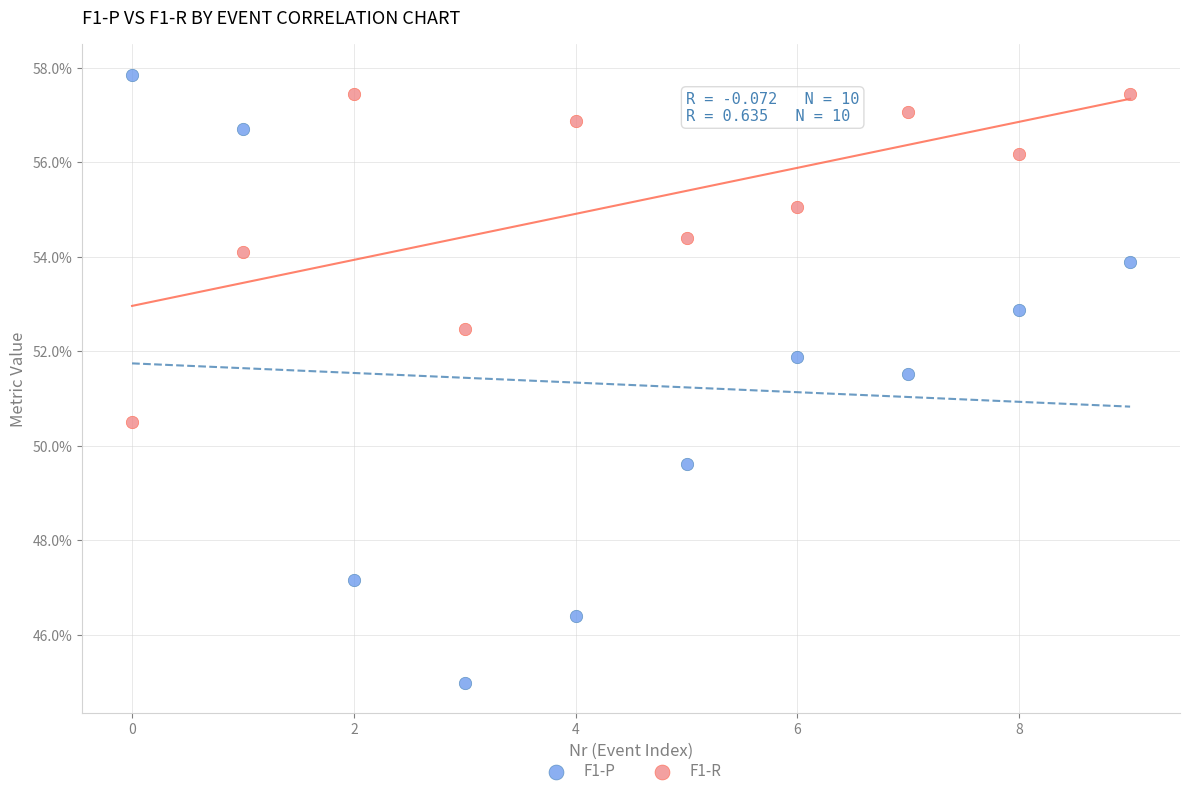

Which series contains the lowest Y value?

F1-P